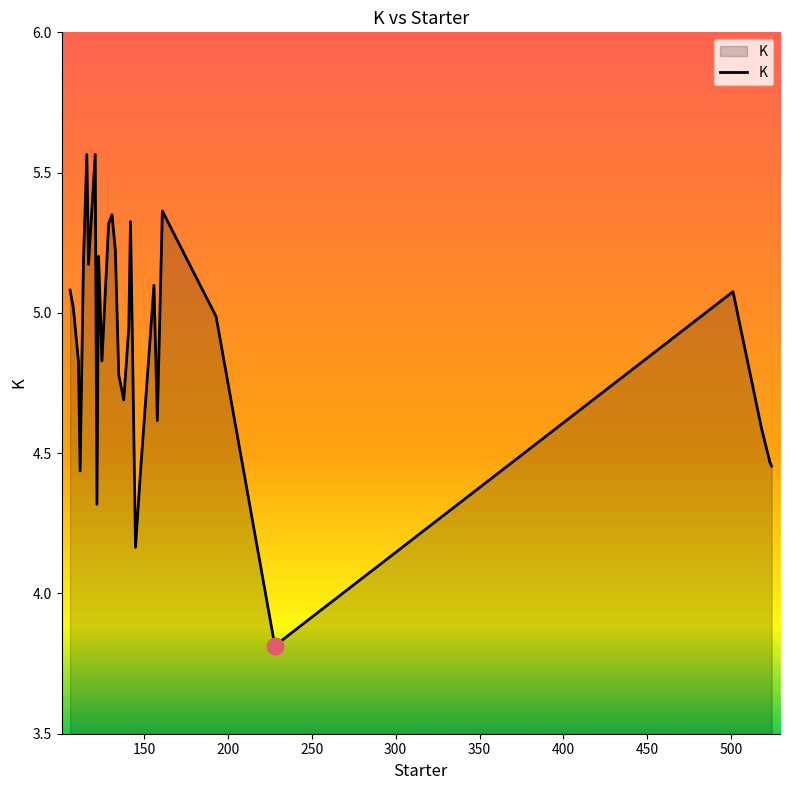

What is the difference between the second highest and second lowest values?

1.4